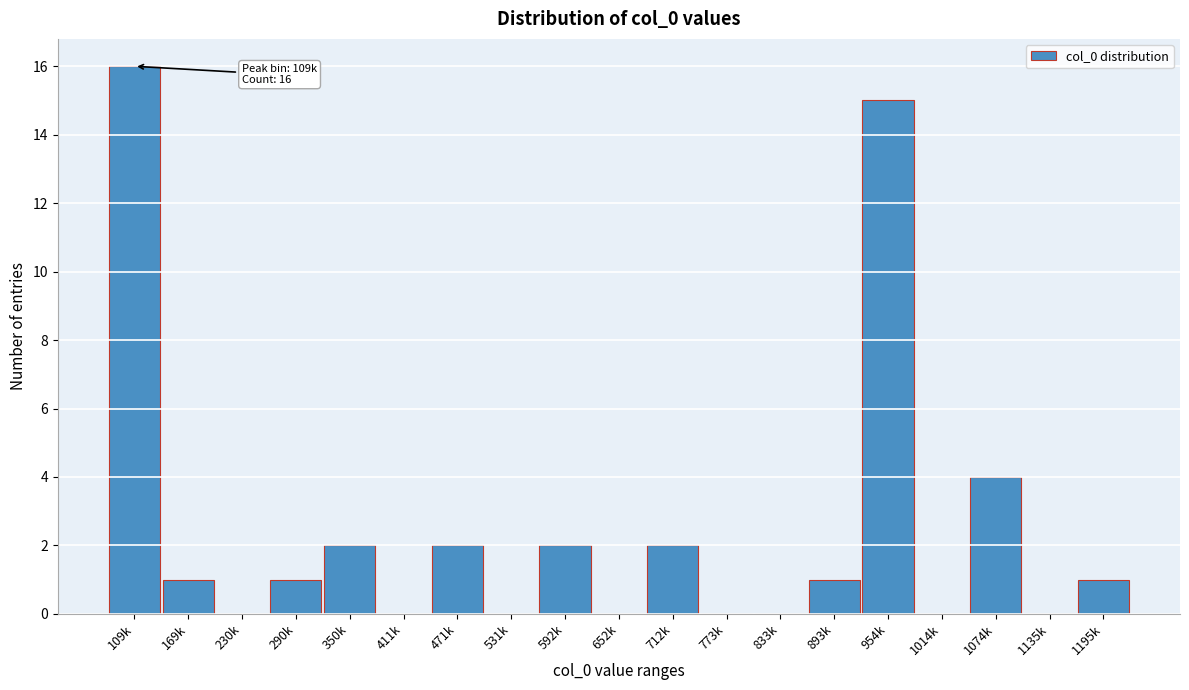

Reading left to right, extract all data points from this chart.

109k=16	169k=1	230k=0	290k=1	350k=2	411k=0	471k=2	531k=0	592k=2	652k=0	712k=2	773k=0	833k=0	893k=1	954k=15	1014k=0	1074k=4	1135k=0	1195k=1